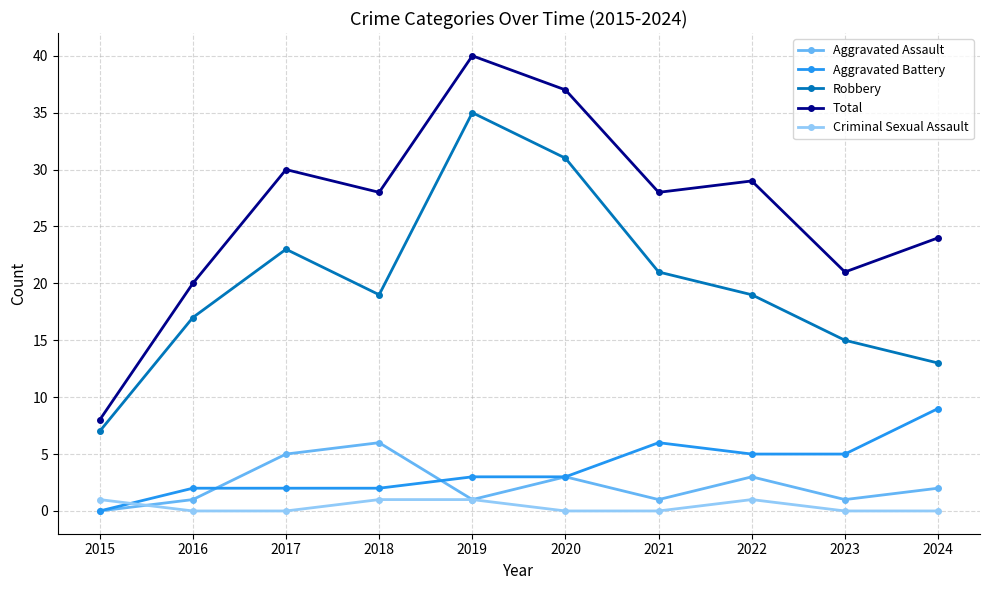

How many lines are shown in the chart?

5